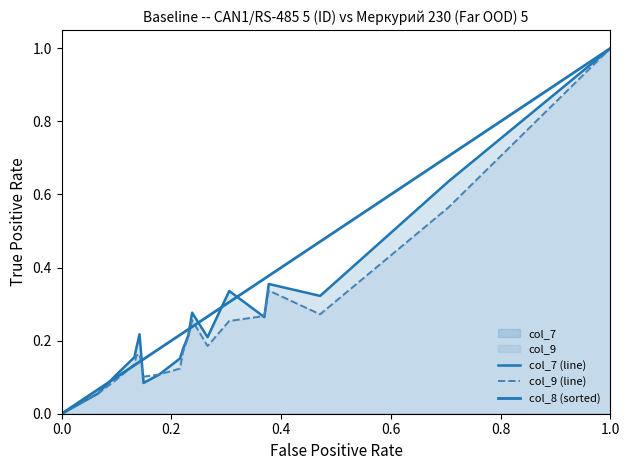

How many lines are shown in the chart?

3